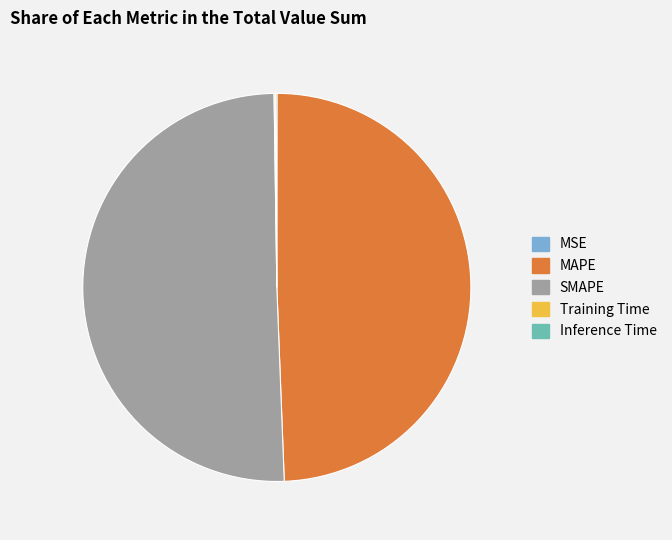

Is there any slice that represents more than half of the pie?

Yes